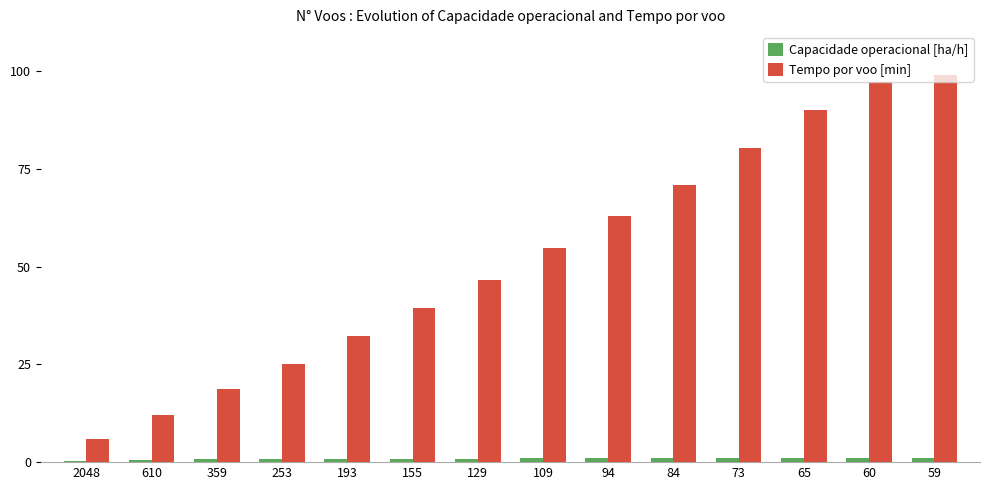

The value of Tempo por voo [min] at 253 is 25.2. True or false?

True